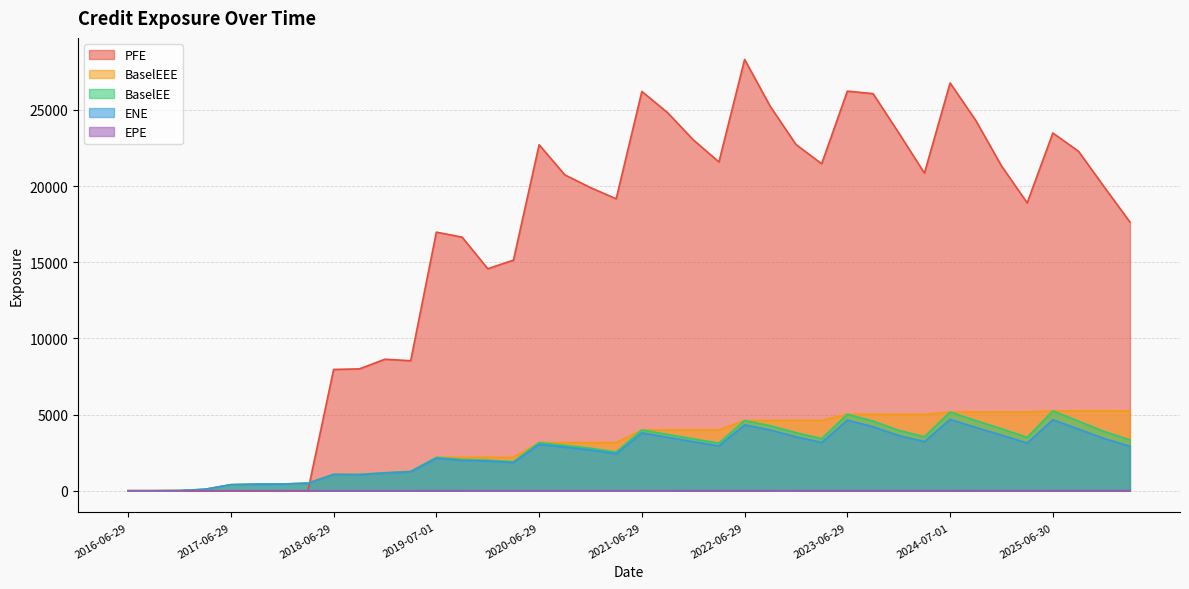

At which label is BaselEEE closest to 2620?

2019-07-01